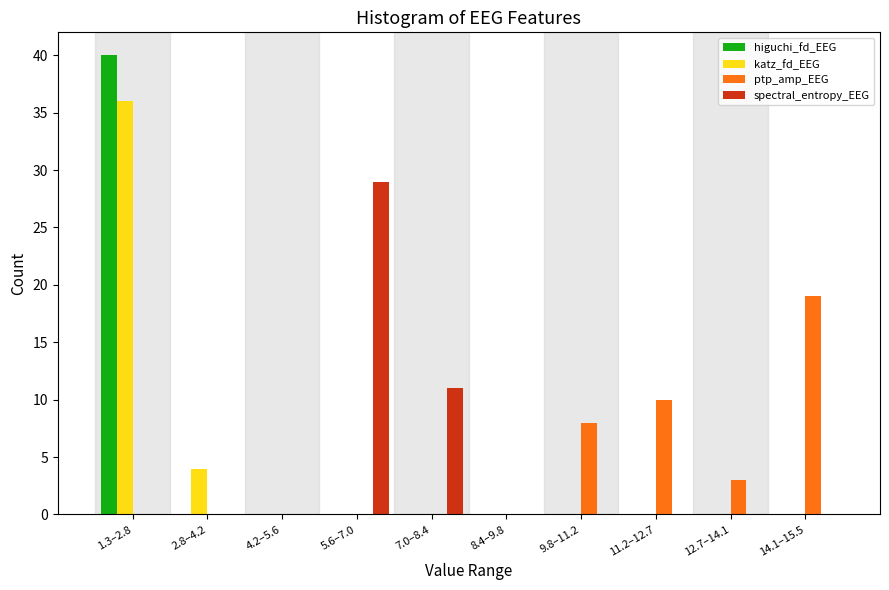

Is it true that katz_fd_EEG equals -20 at 14.1–15.5?

False